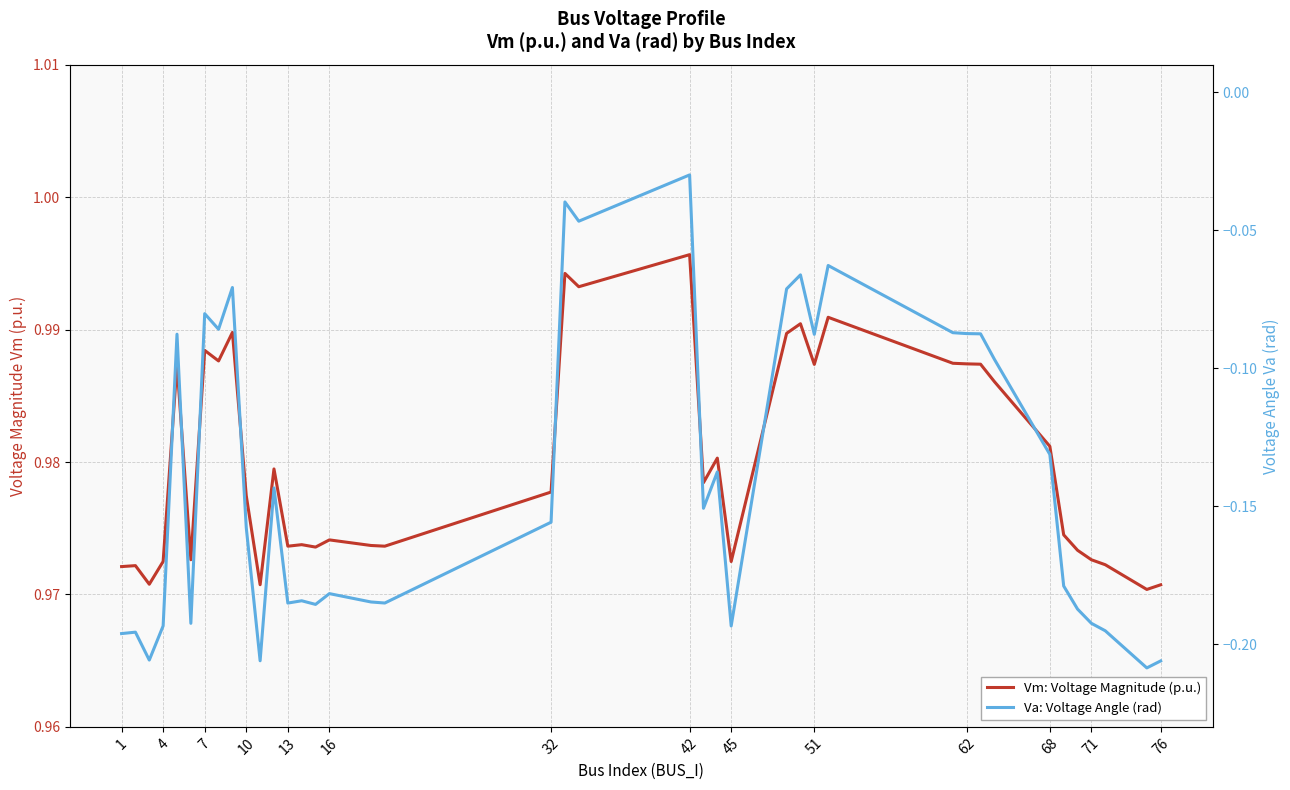

In Va: Voltage Angle (rad), how many points are lower than both neighbors (excluding endpoints)?

12